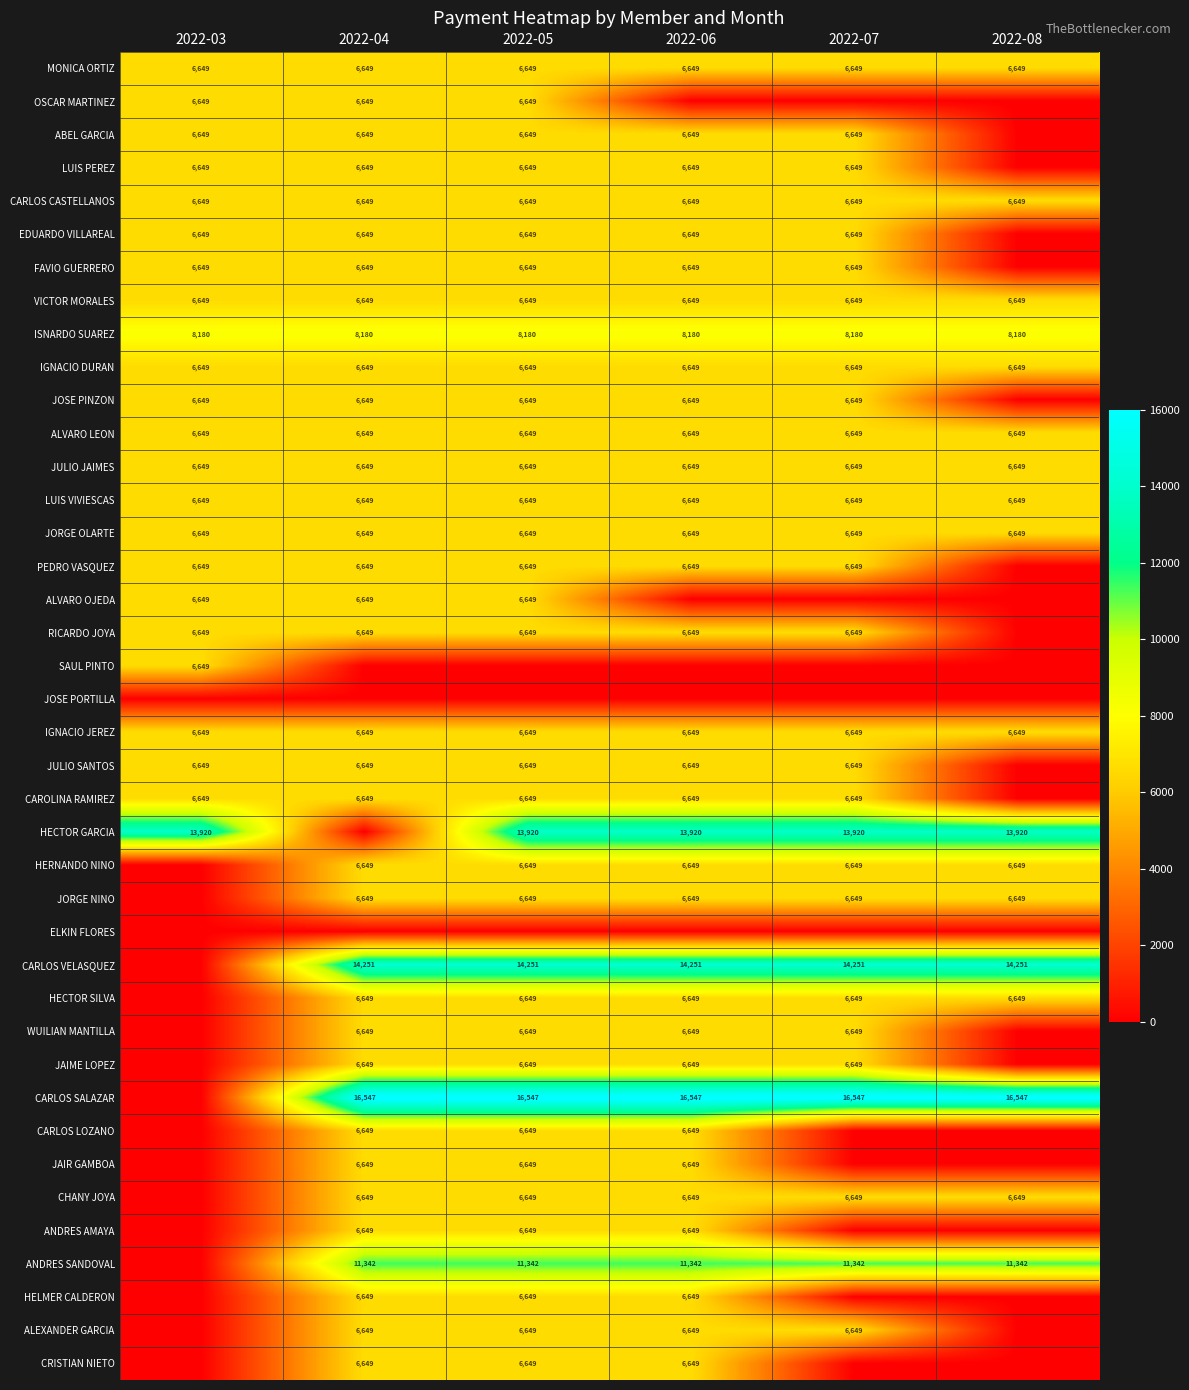

The WUILIAN MANTILLA series shows 6649 at 2022-07. True or false?

True